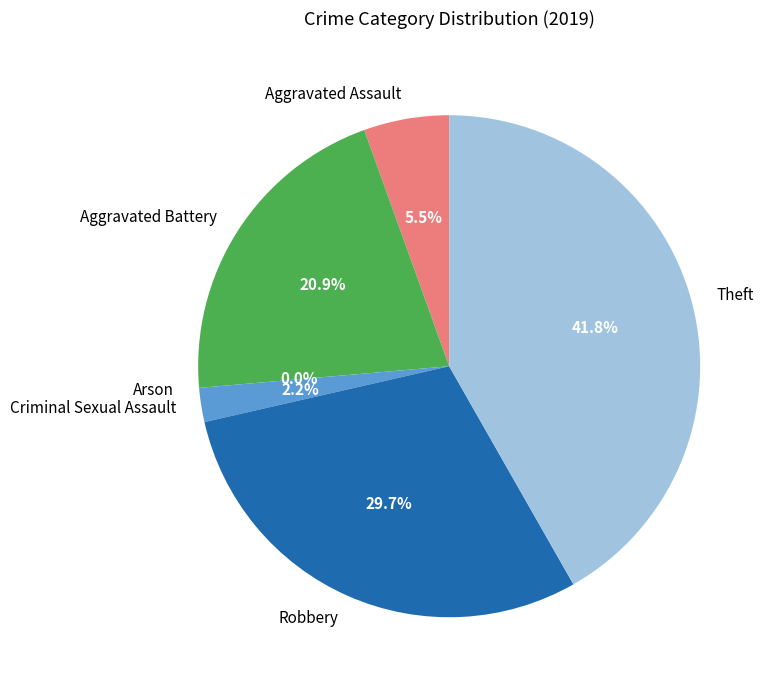

Do Aggravated Battery and Aggravated Assault together represent more than half of the pie?

No